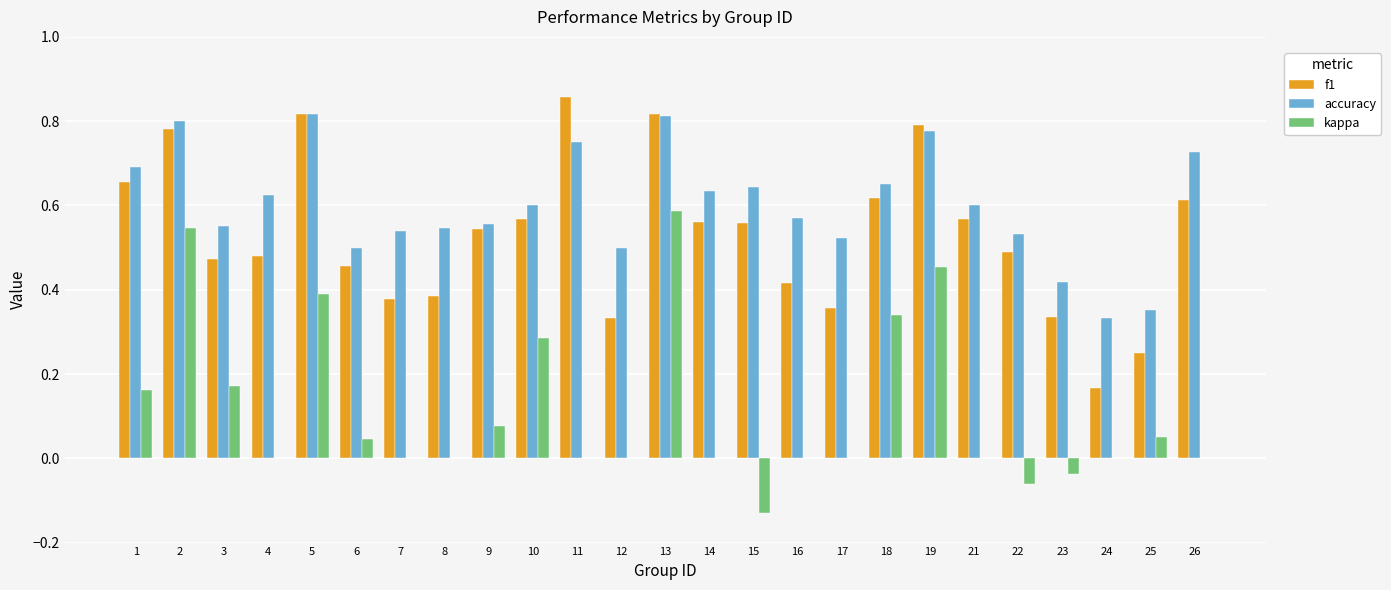

What is the sum of all kappa values?

2.9